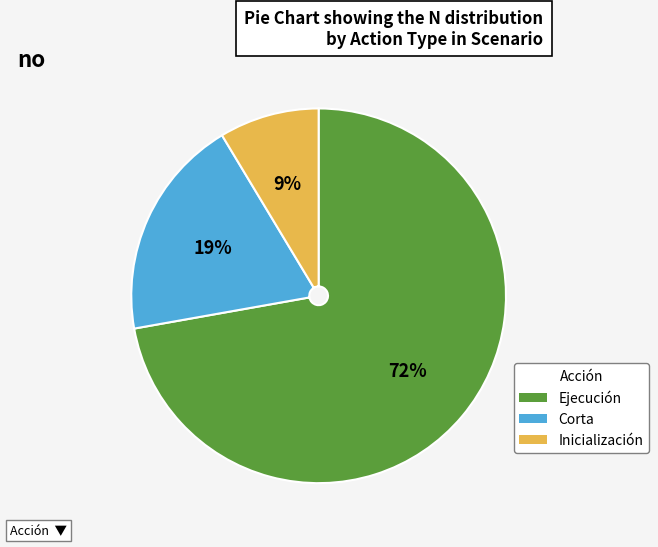

How many segments does this pie chart have?

3